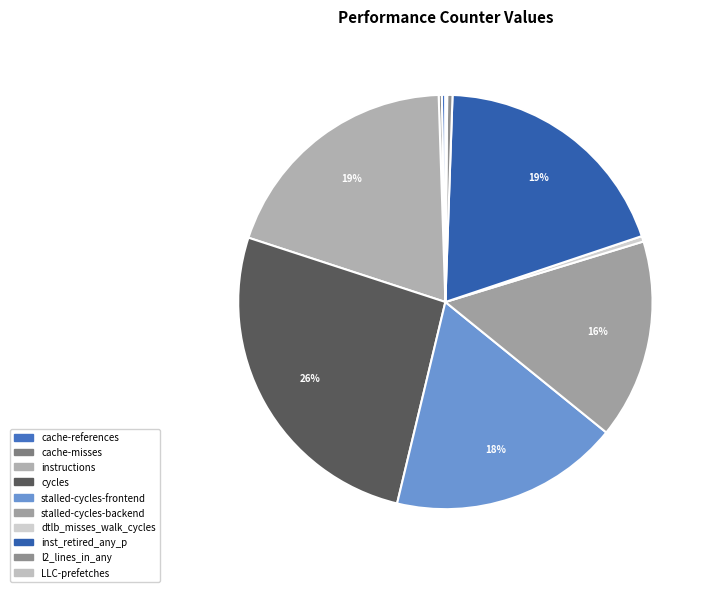

To the nearest percent, what is the difference between the inst_retired_any_p and cache-misses slice percentages?

19%